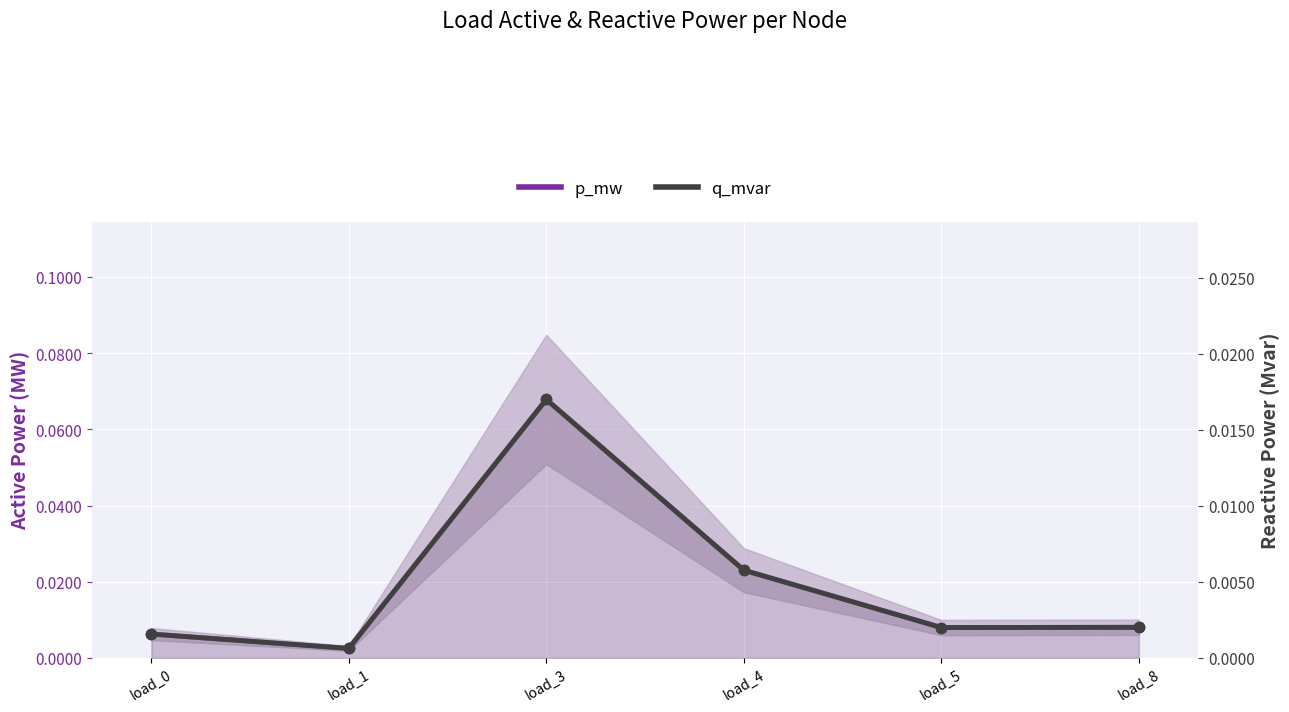

At how many categories does at least one series exceed 0?

6